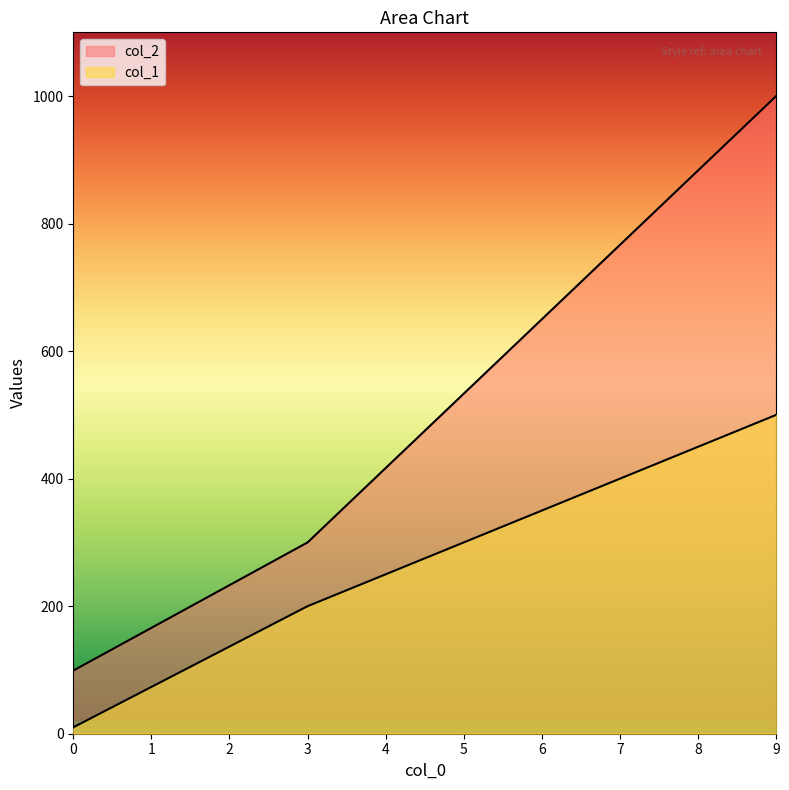

What is the spread (max minus min) of values at 9?

500